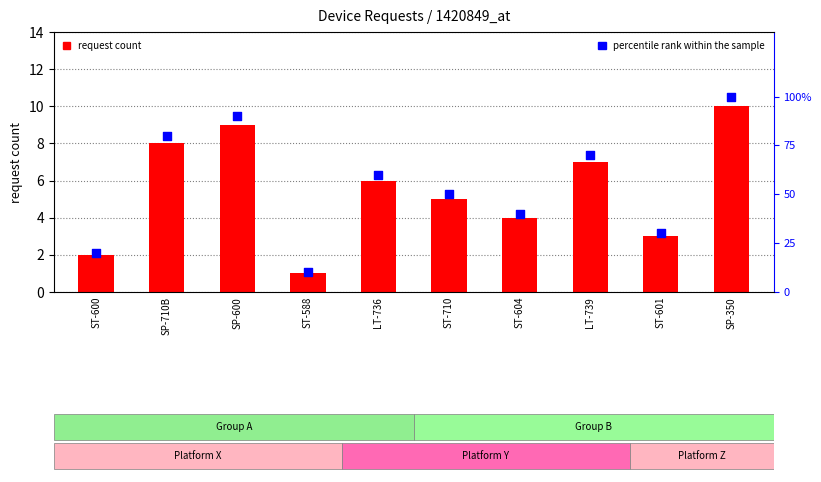

Which series has the largest Y range (max minus min)?

percentile rank within the sample